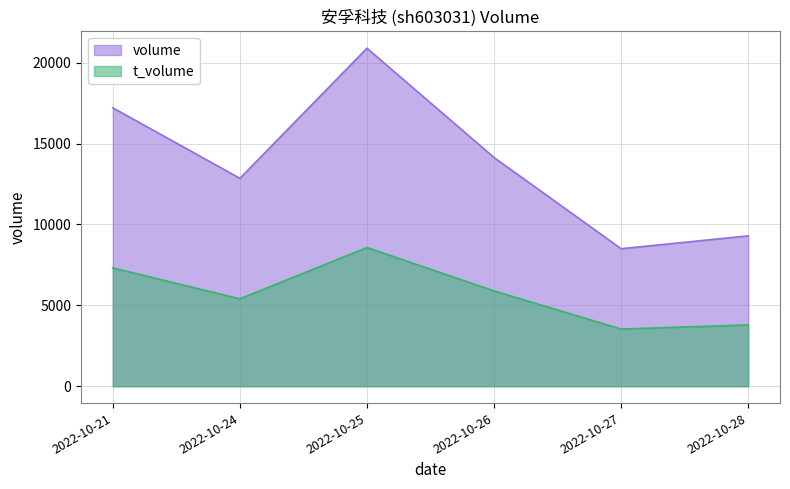

What is the difference between the second highest and second lowest values in the t_volume series?

3526